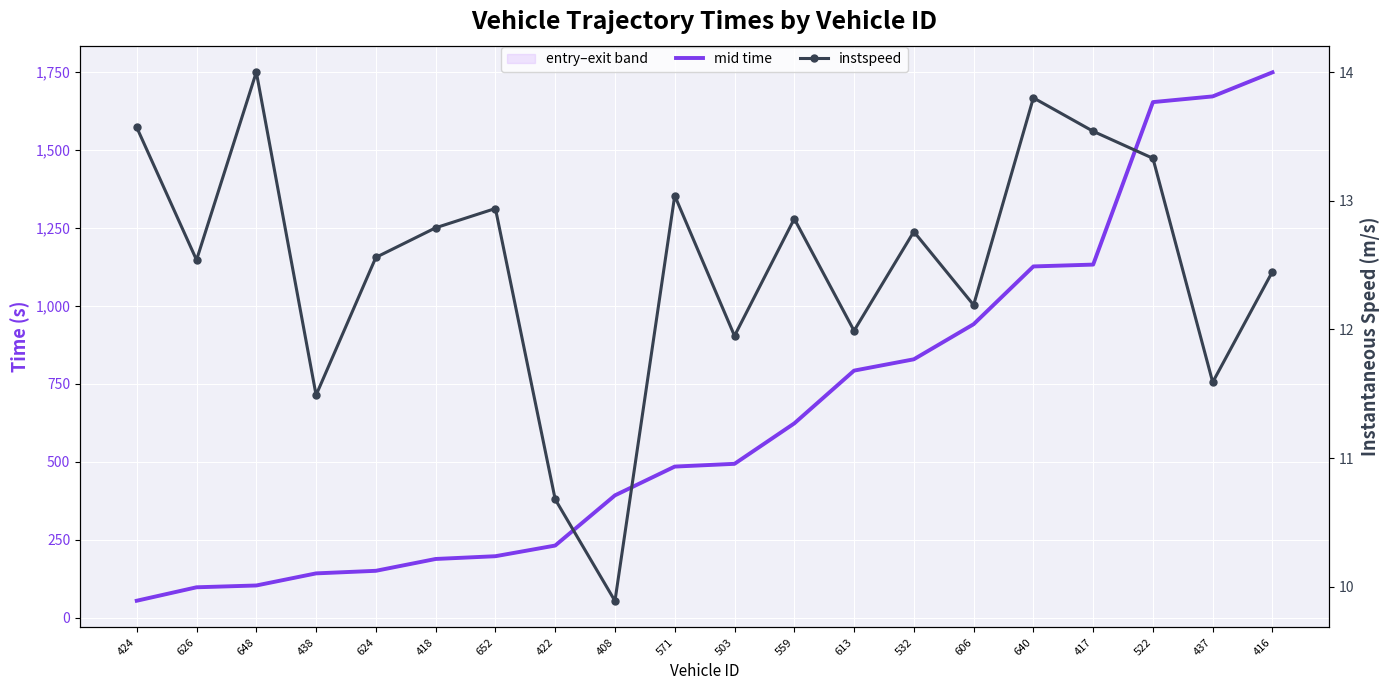

Is it true that mid time equals 97.6 at 626?

True